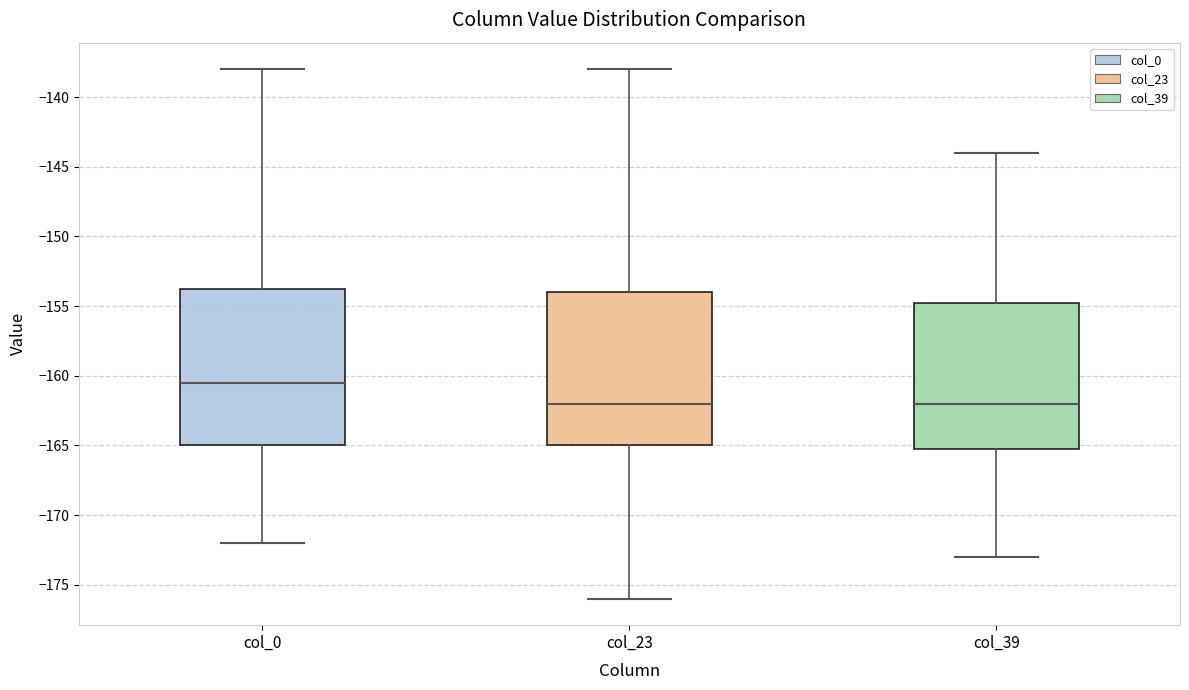

Reading left to right, read every box against the y-axis: the position of its median line, the range the box covers, and the ends of its whiskers. The values are not printed on the chart, so give them approximately, as read against the axis.

col_0: median -160.5, box -165.0 to -153.5, whiskers -172.0 to -138.0
col_23: median -162.0, box -165.0 to -154.0, whiskers -176.0 to -138.0
col_39: median -162.0, box -165.0 to -154.5, whiskers -173.0 to -144.0